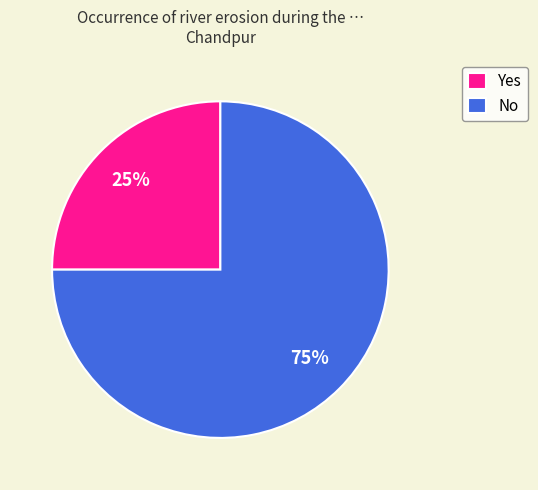

To the nearest percent, what is the difference between the Yes and No slice percentages?

50%